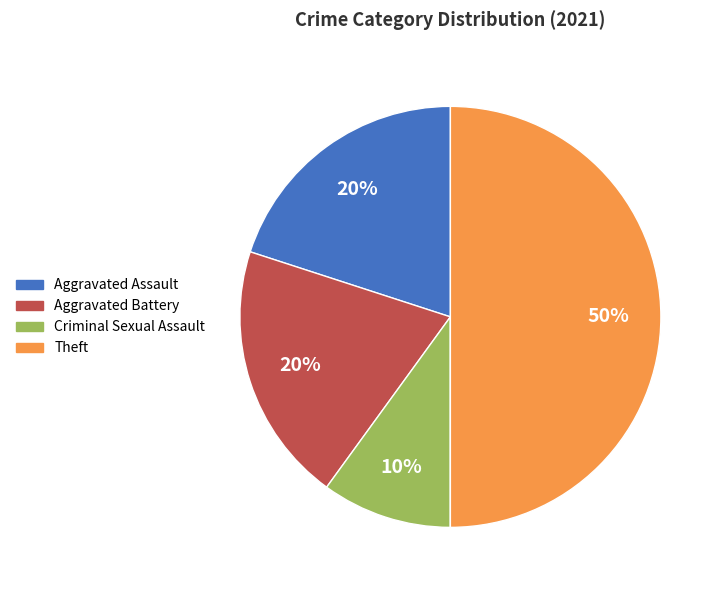

To the nearest percent, what is the average slice percentage?

20%